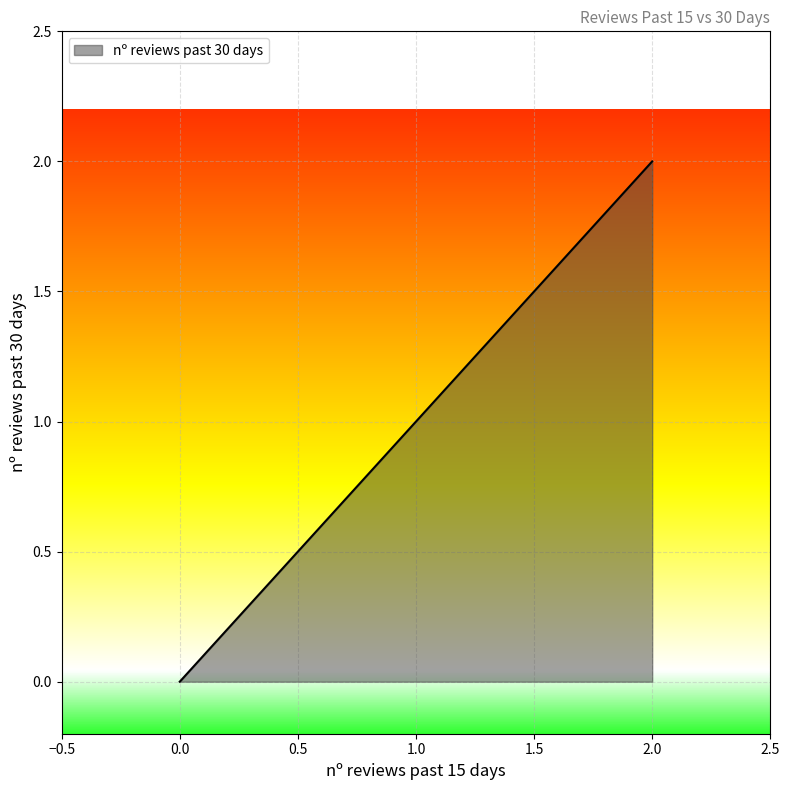

True or false: the data has more than 2 interior local peaks.

False